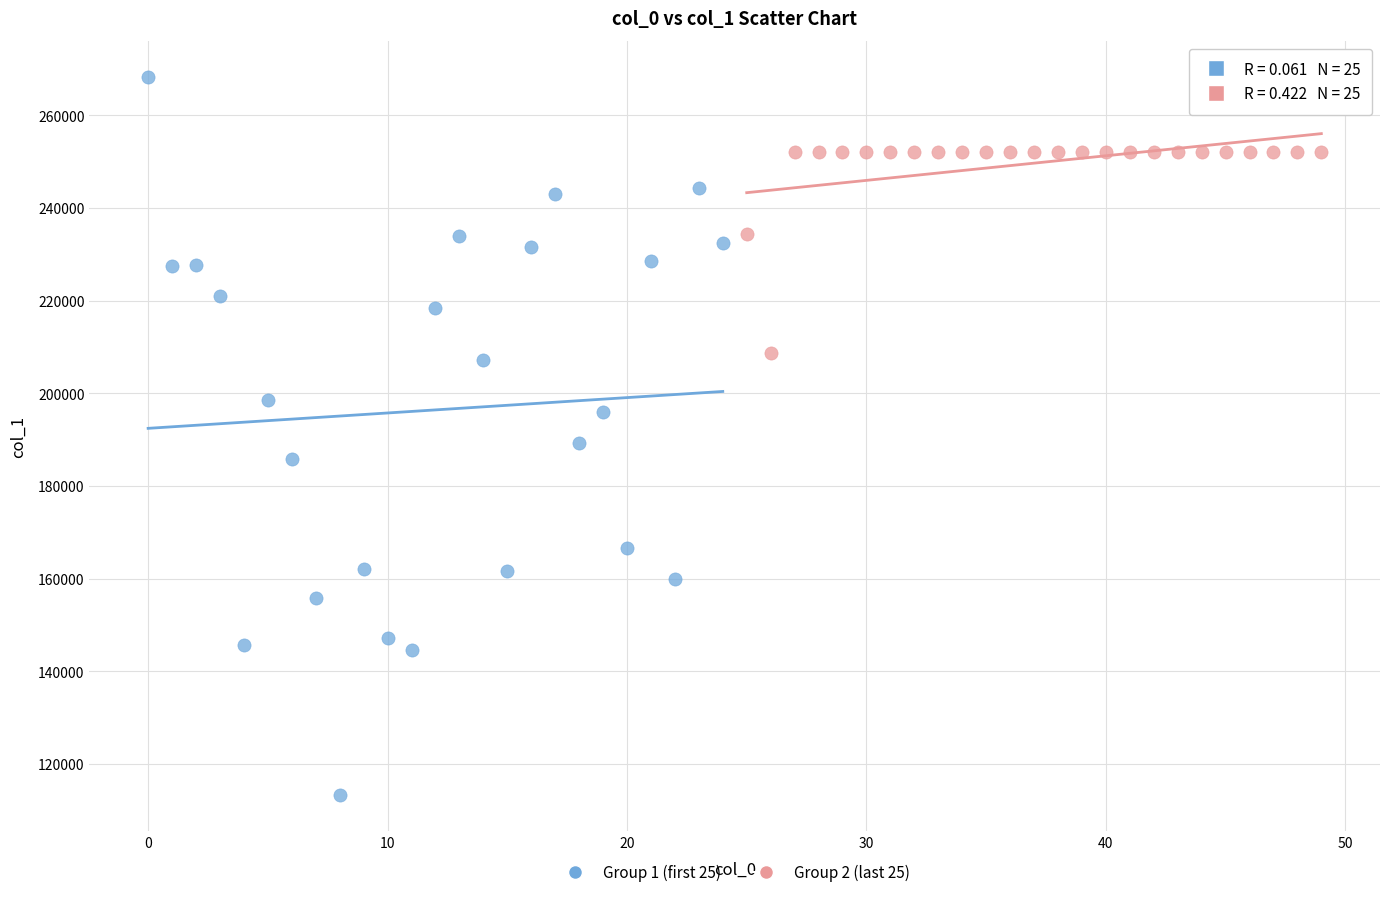

Which series has the largest Y range (max minus min)?

Group 1 (first 25)